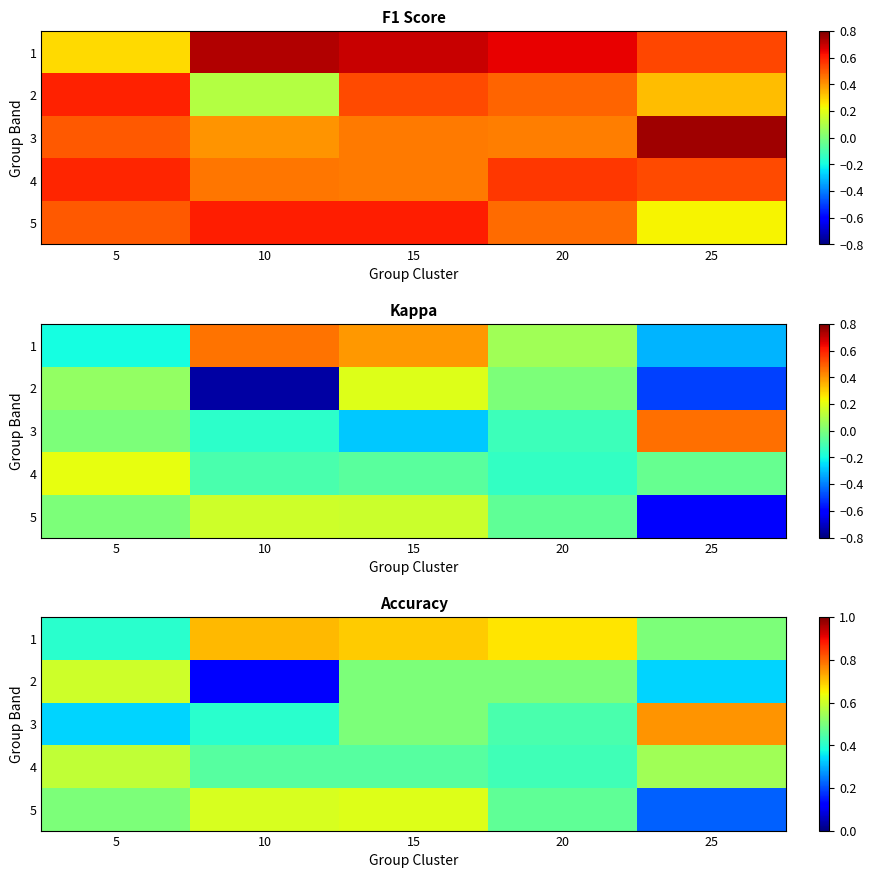

What is the sum of all 2 values?

2.1